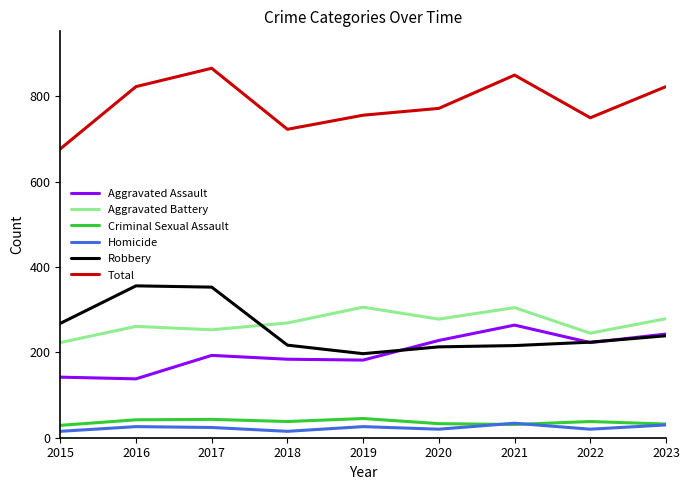

What is the average value of the Robbery series?

254